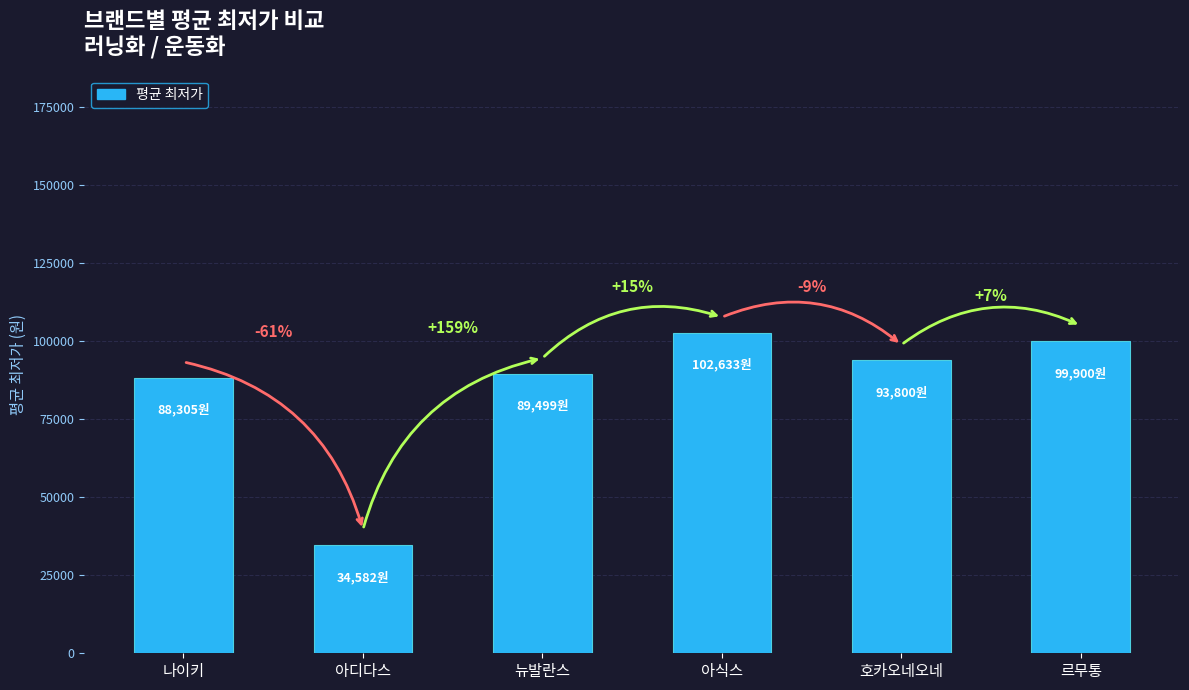

List the labels in order of value, largest first.

아식스, 르무통, 호카오네오네, 뉴발란스, 나이키, 아디다스